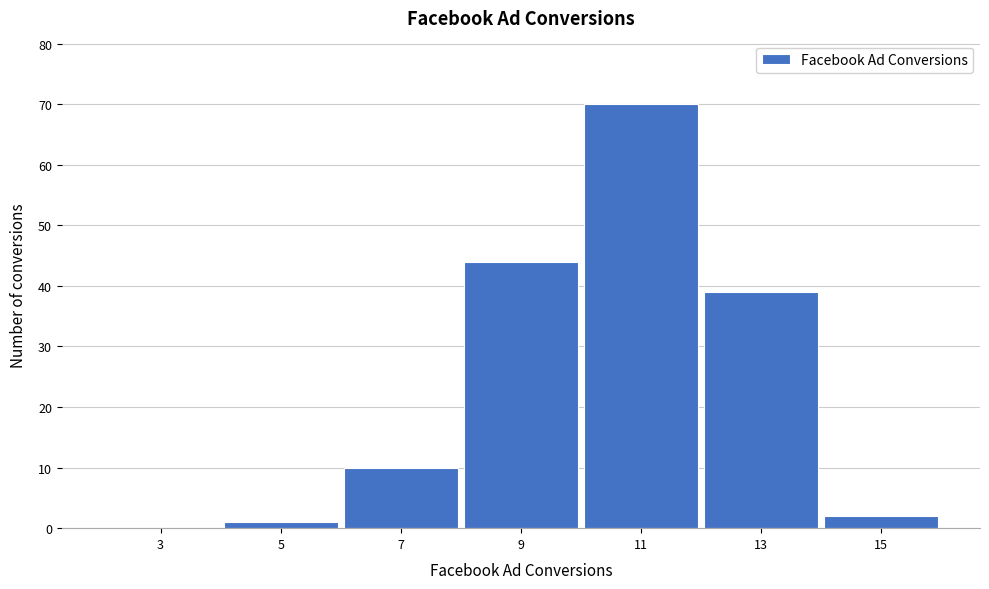

Reading left to right, extract all data points from this chart.

3=0	5=1	7=10	9=44	11=70	13=39	15=2